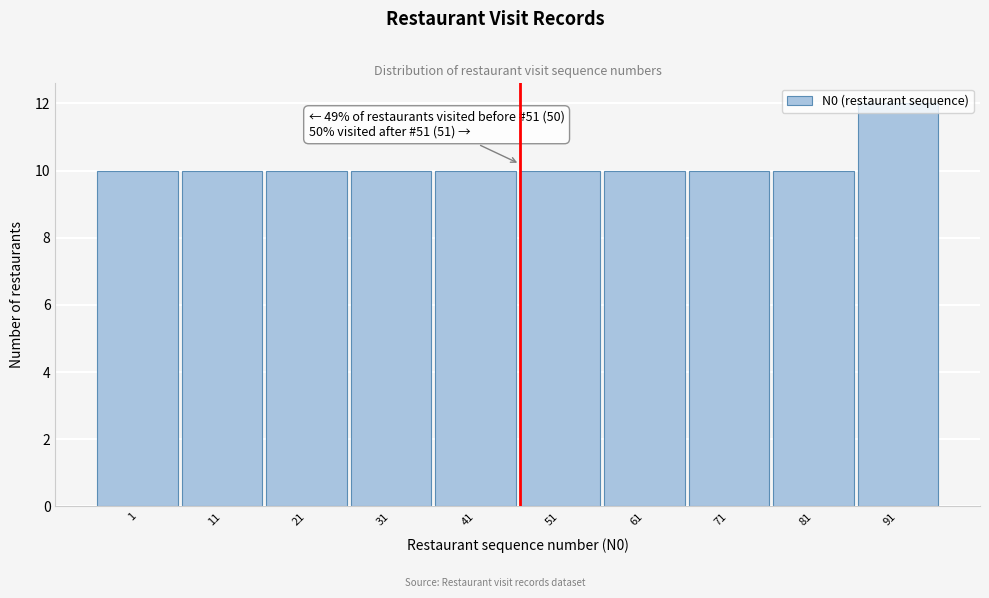

What is the value of the 7th bar from the left?

10